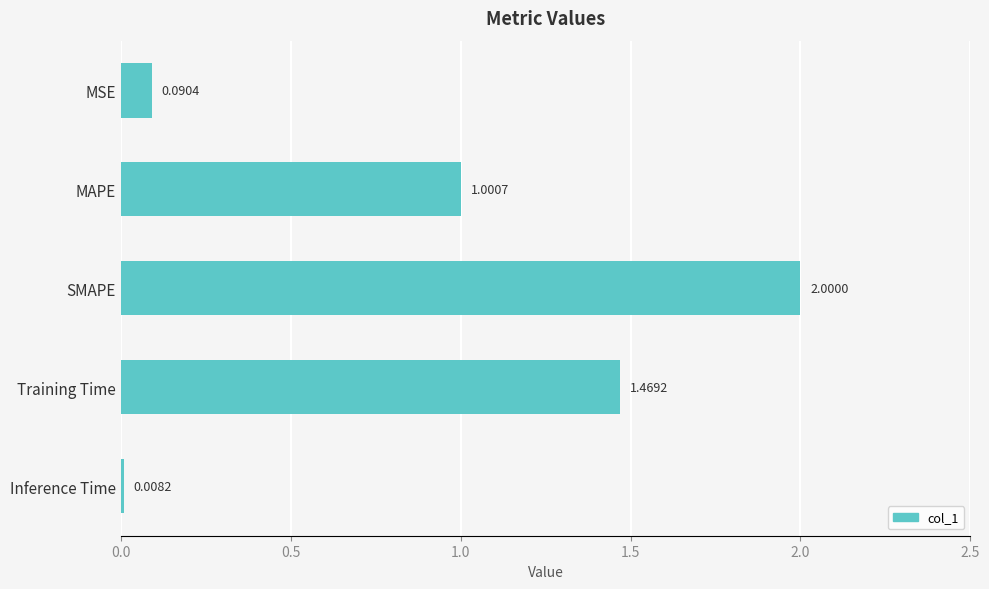

What is the maximum value shown in the chart?

2.0